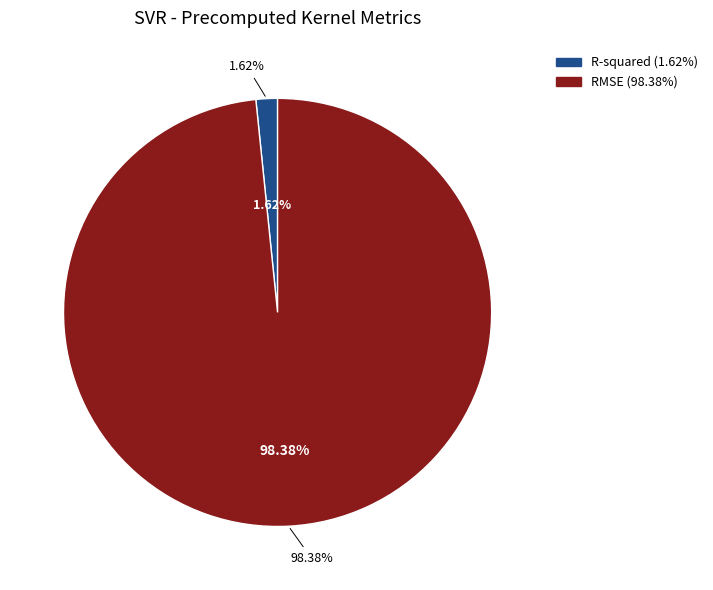

To the nearest percent, what is the difference between the largest and smallest slice percentages?

97%